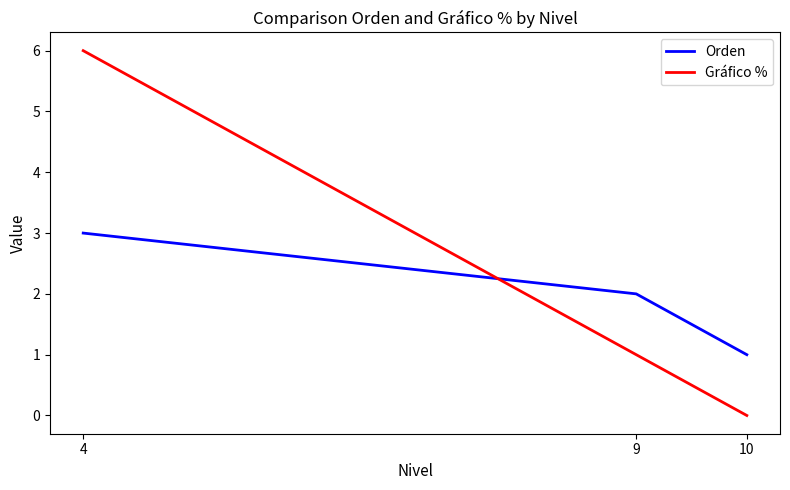

What is the average value of the Orden series?

2